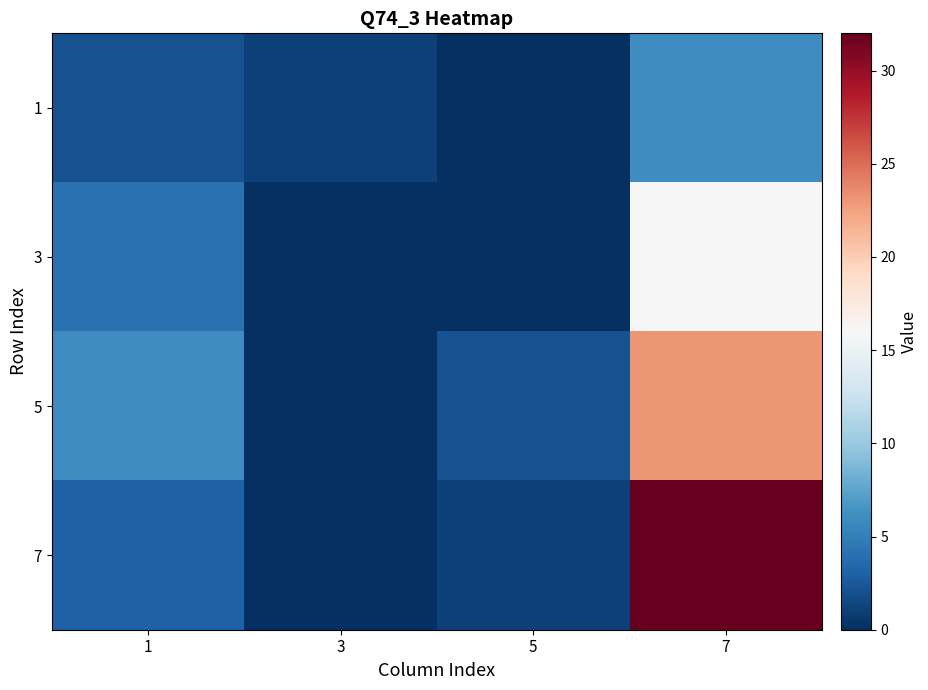

Which category has the highest value across all series?

7